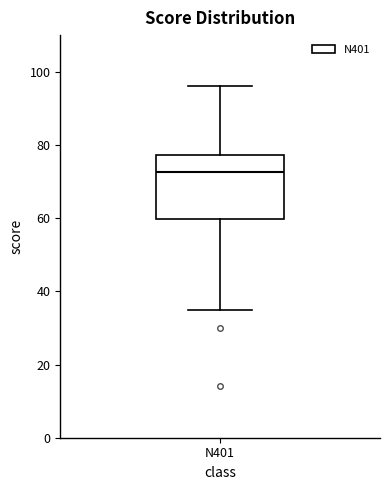

Read this box plot against the y-axis: the position of the median line, the range covered by the box, and the ends of both whiskers. The values are not printed on the chart, so give them approximately, as read against the axis.

median 72, box 60 to 78, whiskers 36 to 96